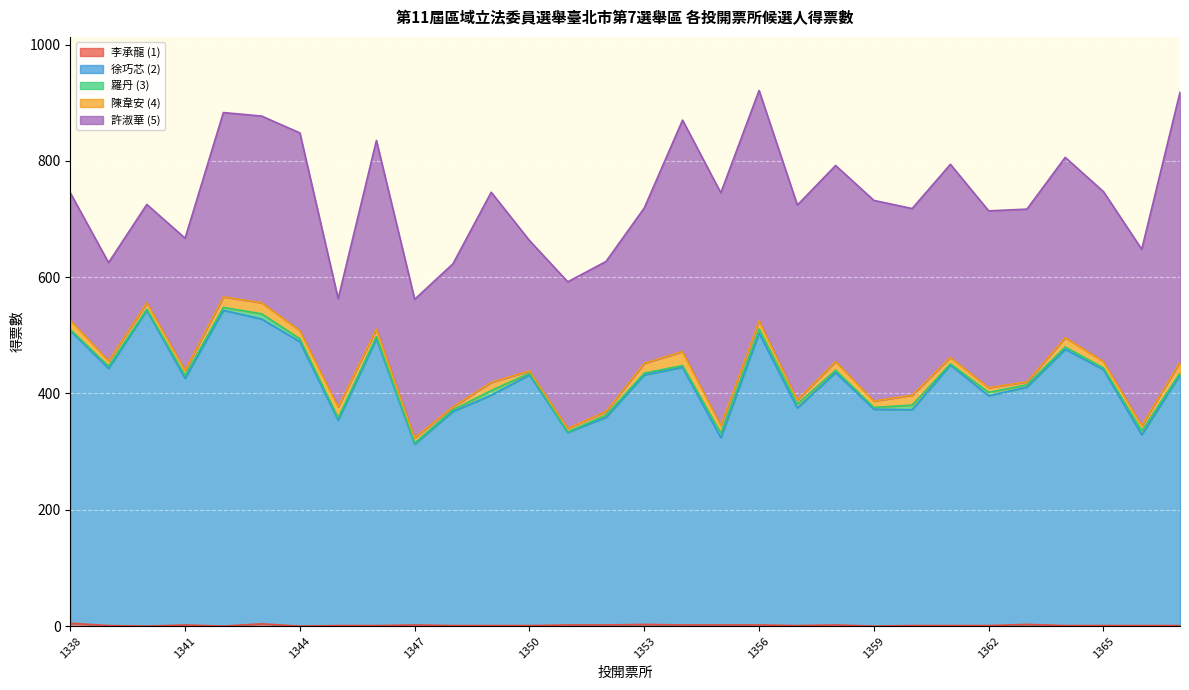

What is the value of the 徐巧芯 (2) point at the 25th from the left?

395